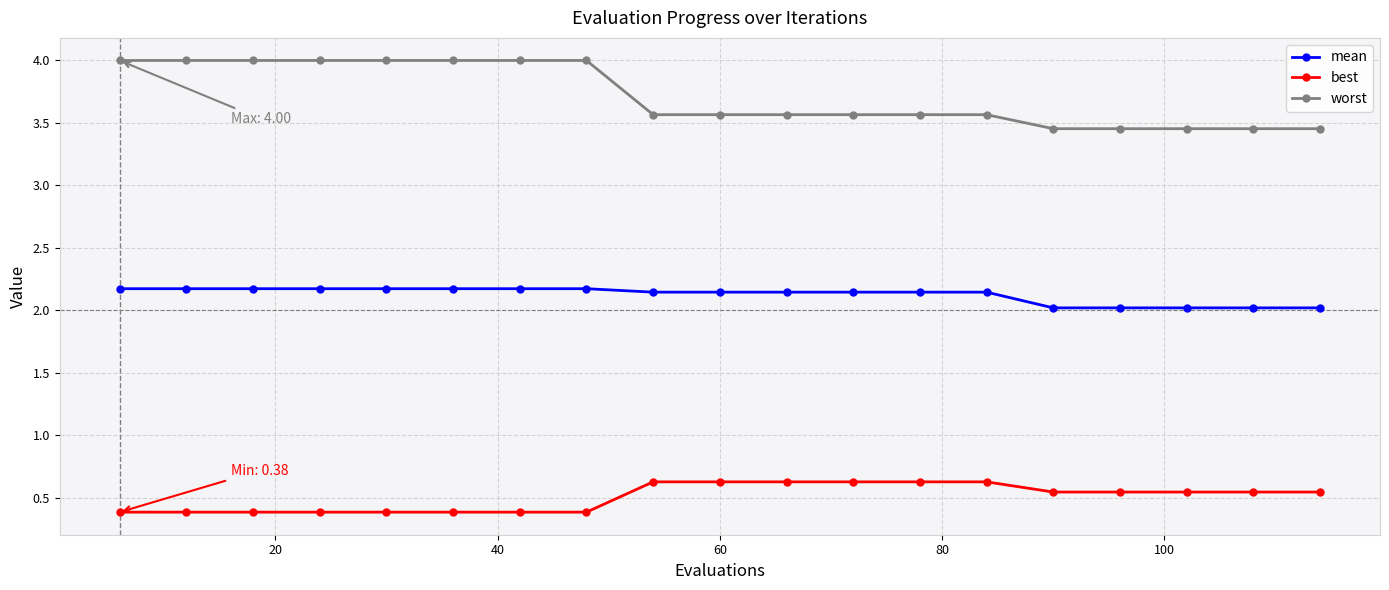

Rank the series by their average value, from lowest to highest.

best, mean, worst